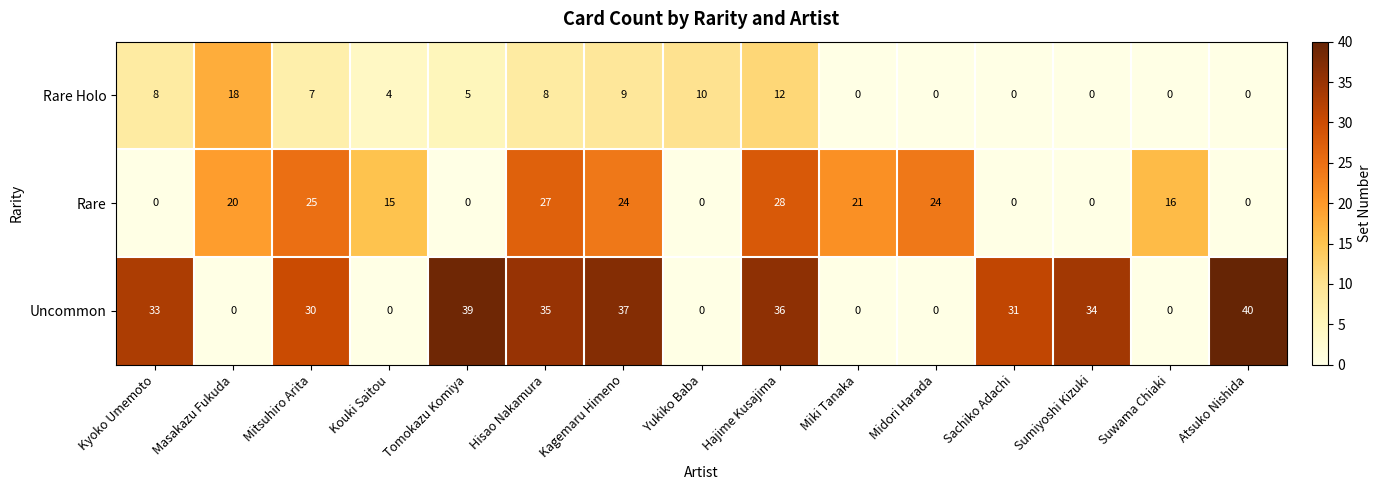

Which series changed the most between Midori Harada and Sumiyoshi Kizuki?

Uncommon